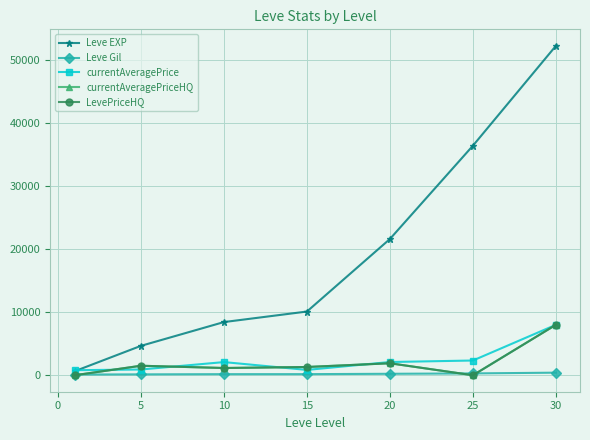

Reading right to left, what are all the values shown in this chart?

Leve EXP: 52220	36390	21600	10100	8430	4660	630
Leve Gil: 410	290	232	174	172	140	112
currentAveragePrice: 8000	2336	2098	845	2086	911	800
currentAveragePriceHQ: 8000	0	1900	1308	1148	1506	0
LevePriceHQ: 8000	0	1900	1308	1148	1506	0